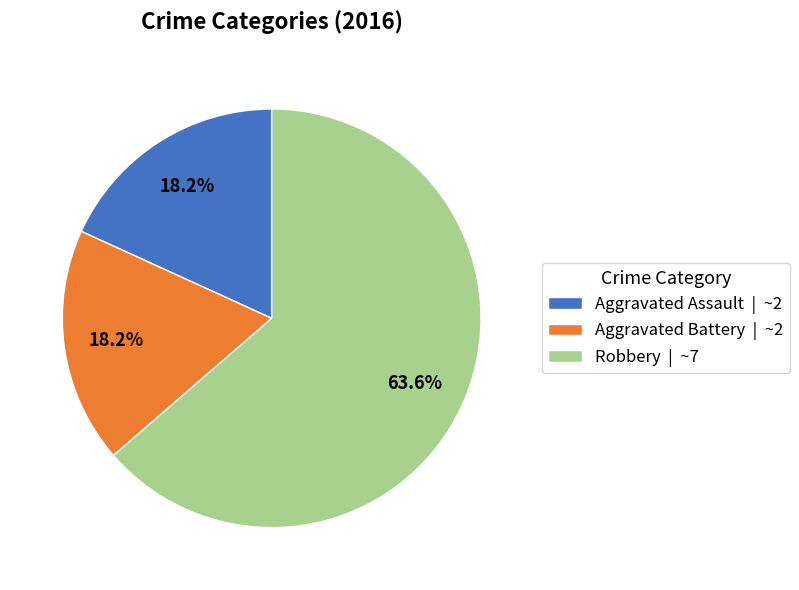

Which has a higher value, Aggravated Assault or Robbery?

Robbery